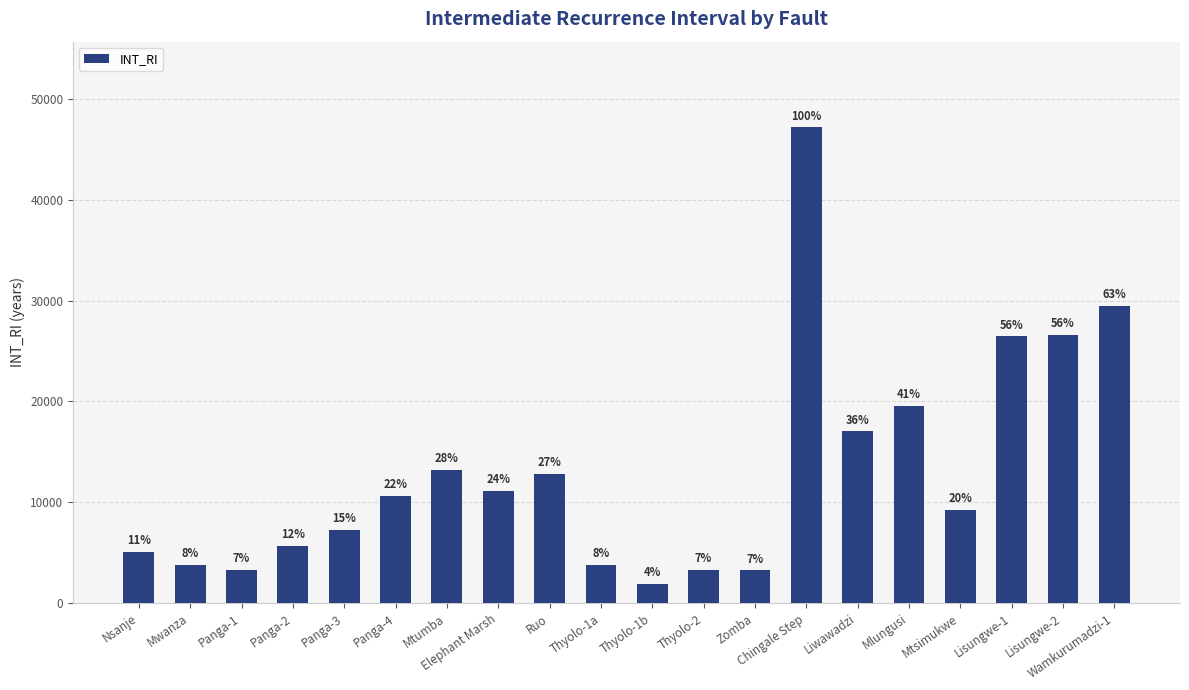

What is the sum of all values?

260680.8